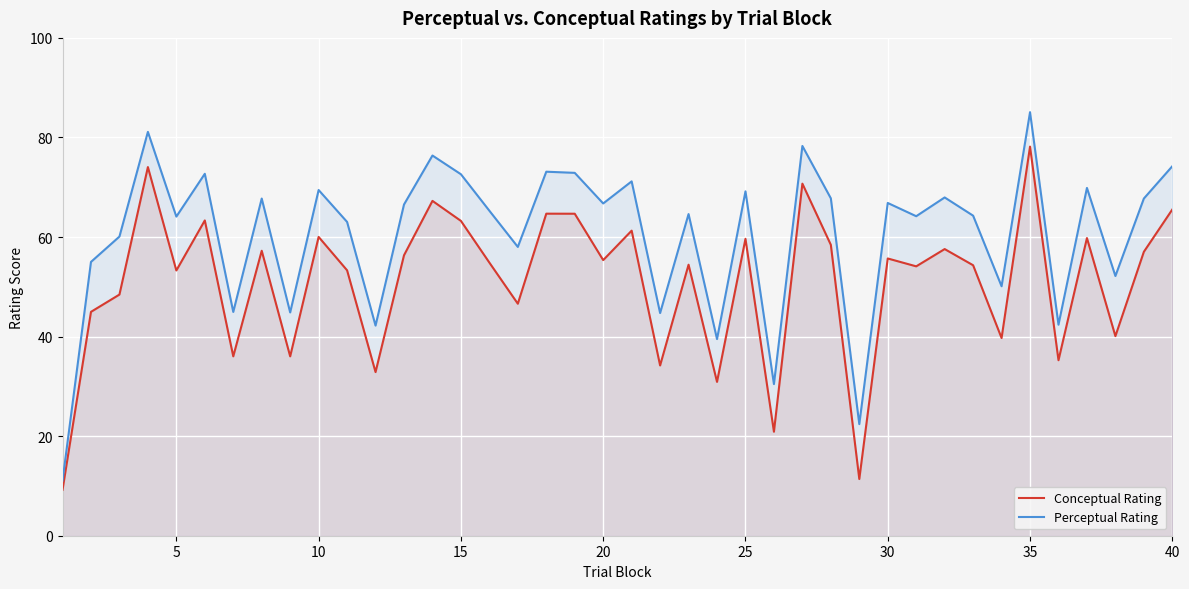

Where is the first local minimum for Perceptual Rating?

5